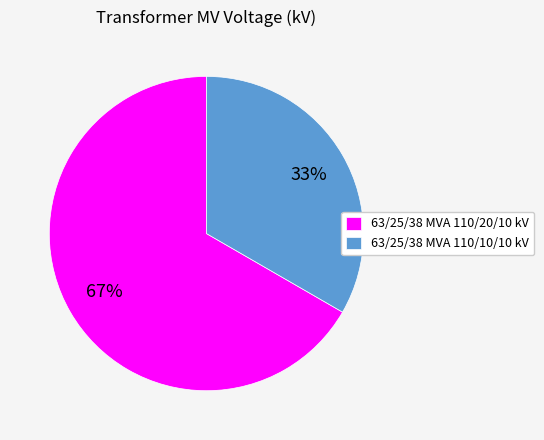

Is the sum of 63/25/38 MVA 110/10/10 kV and 63/25/38 MVA 110/20/10 kV greater than half?

Yes